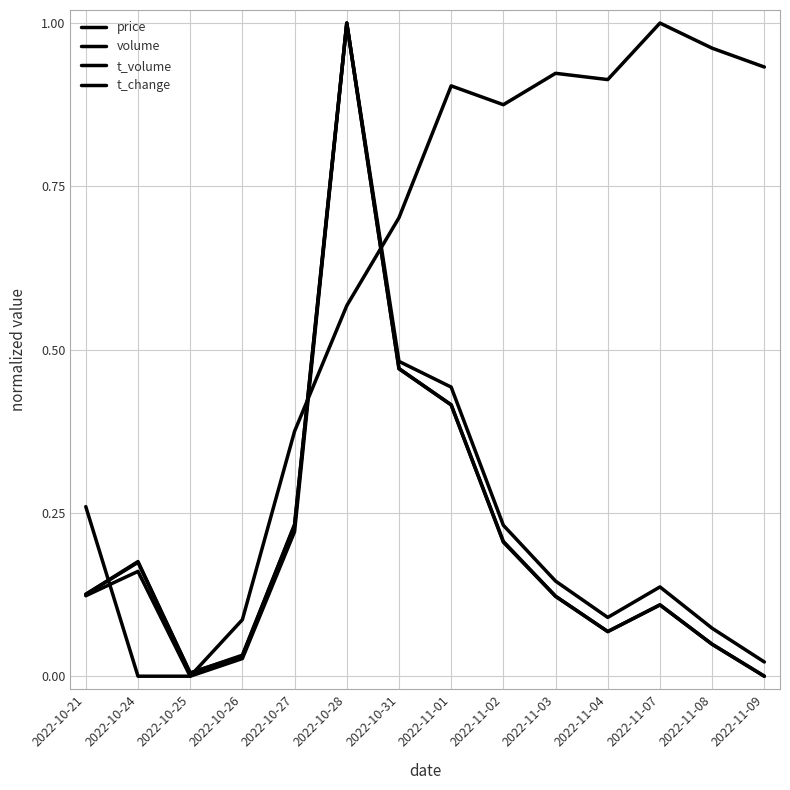

Between which two adjacent categories do price and t_volume first intersect?

2022-10-21 and 2022-10-24